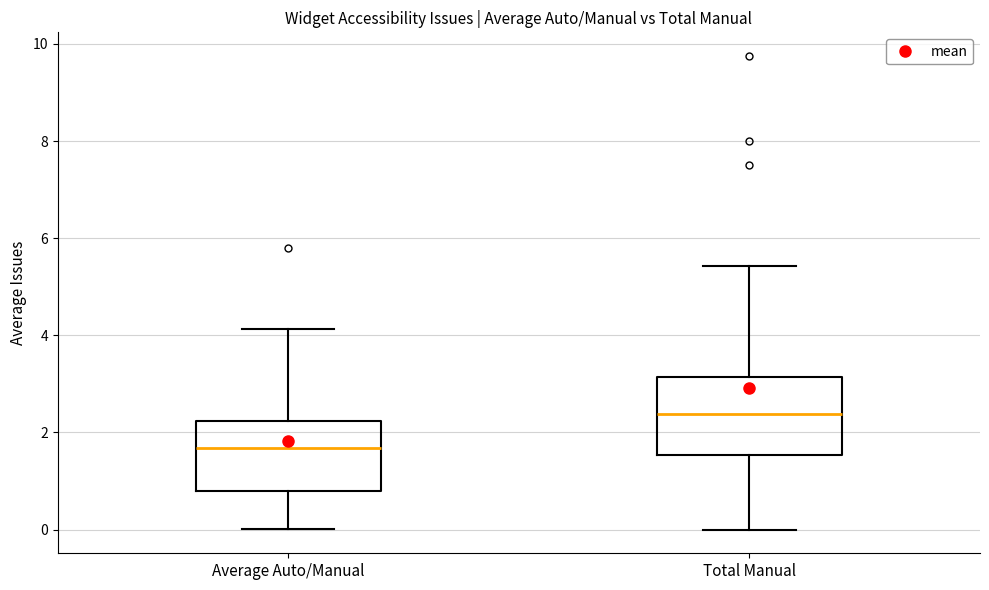

Reading left to right, transcribe this box plot: for each box, give where its median line is, the range the box spans, and where its two whiskers end, as read against the y-axis. The values are not printed on the chart, so give them approximately, as read against the axis.

Average Auto/Manual: median 1.6, box 0.8 to 2.2, whiskers 0.0 to 4.2
Total Manual: median 2.4, box 1.6 to 3.2, whiskers 0.0 to 5.4